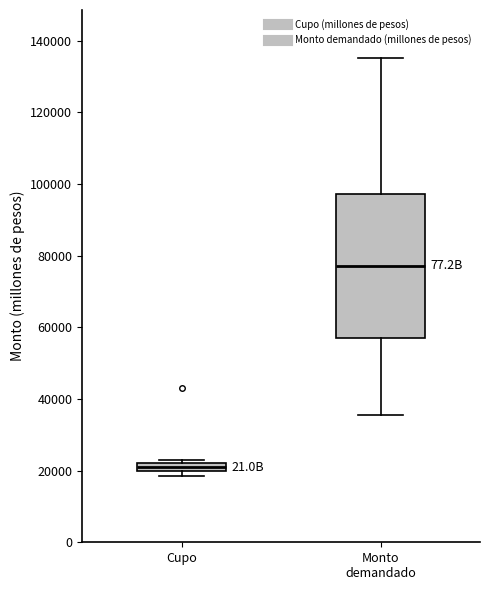

Comparing the boxes themselves (not the whiskers), which one is the tallest?

Monto demandado